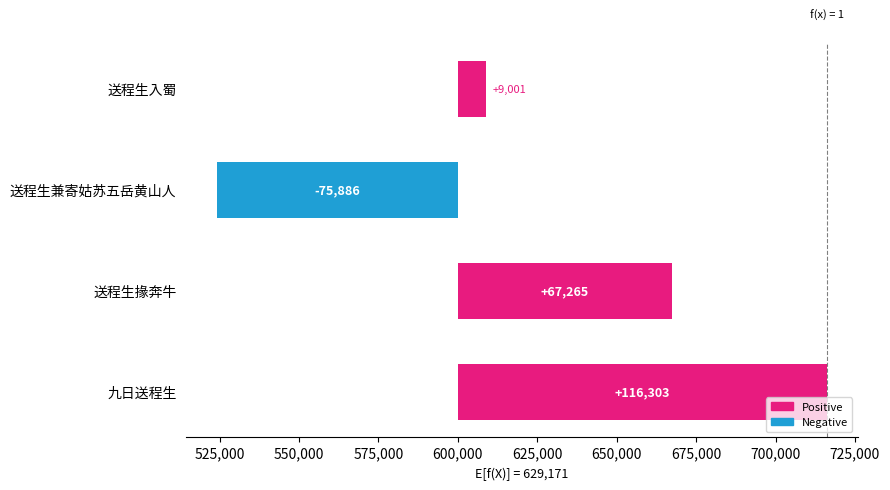

Does the chart contain any negative values?

Yes